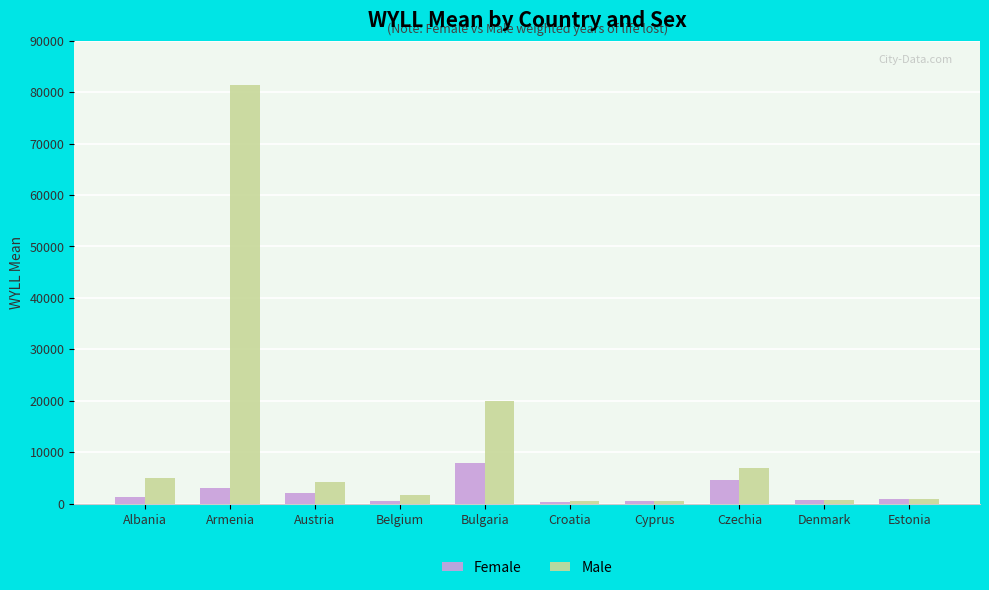

The value of Female at Austria is 2121.3. True or false?

True